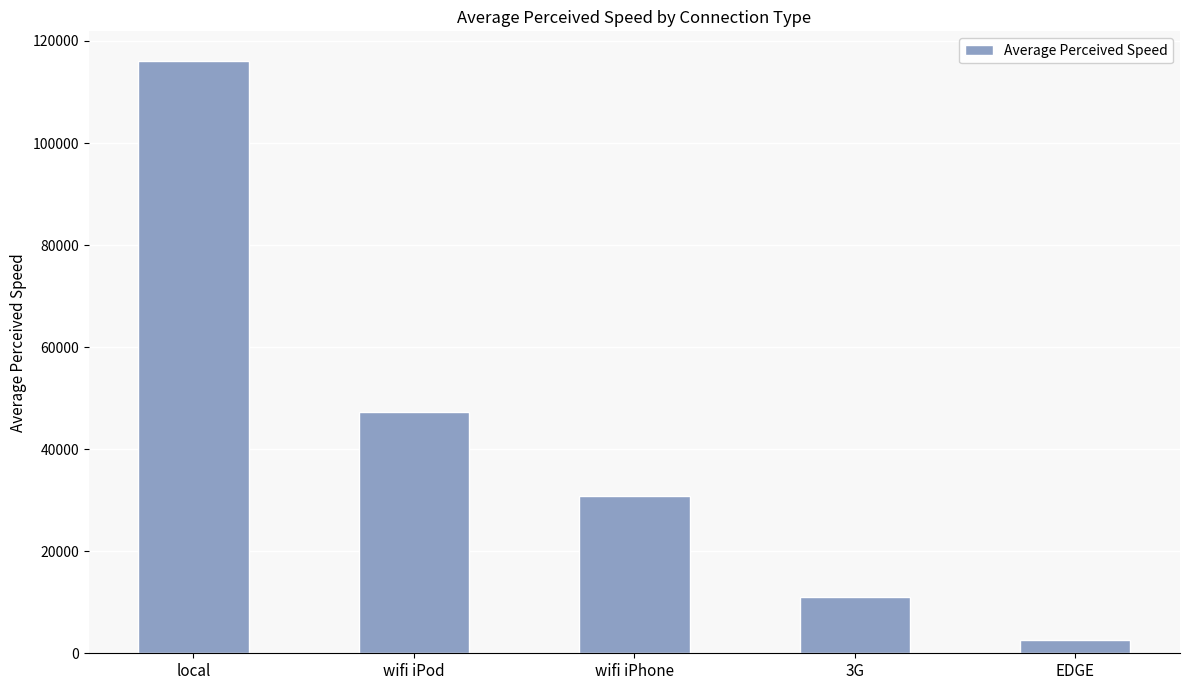

What is the change in value from wifi iPhone to 3G?

-19699.7